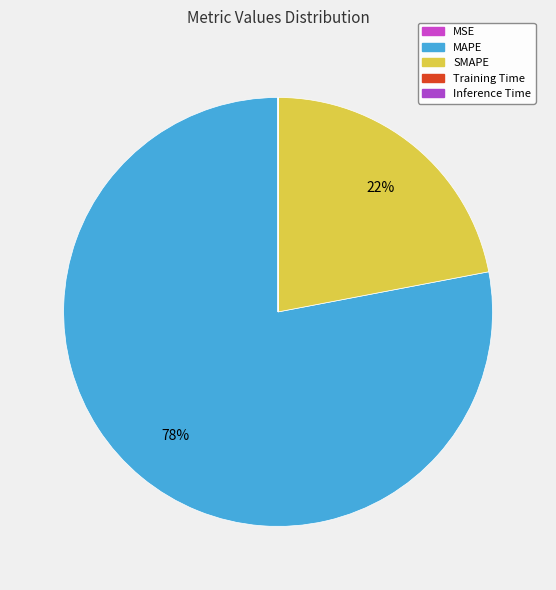

Which slice represents more than half of the pie?

MAPE